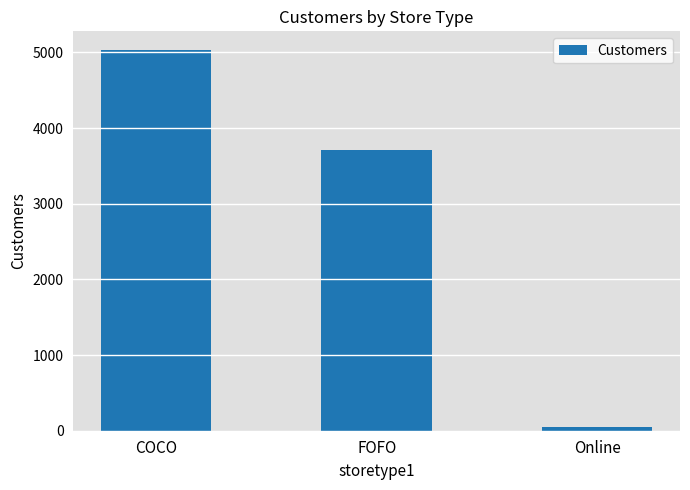

Does the chart contain stacked bars?

No